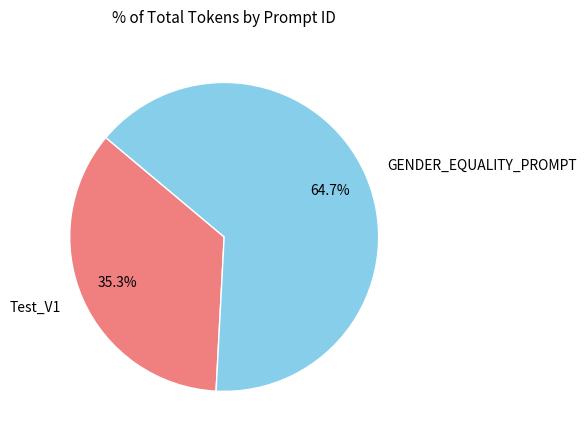

Does any single category account for the majority?

Yes